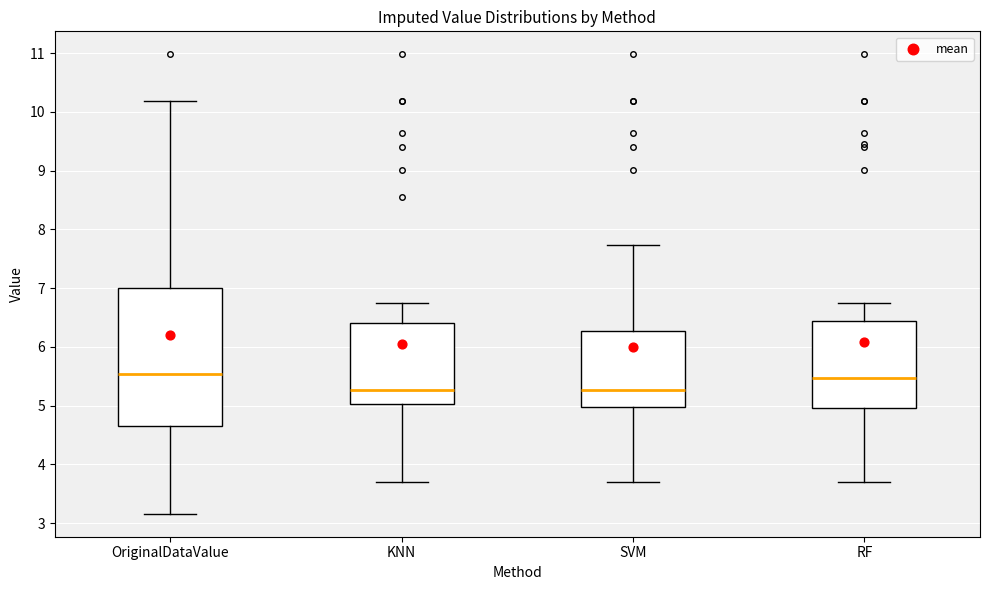

Reading left to right, read every box against the y-axis: the position of its median line, the range the box covers, and the ends of its whiskers. The values are not printed on the chart, so give them approximately, as read against the axis.

OriginalDataValue: median 5.5, box 4.7 to 7.0, whiskers 3.2 to 10.2
KNN: median 5.3, box 5.0 to 6.4, whiskers 3.7 to 6.7
SVM: median 5.3, box 5.0 to 6.3, whiskers 3.7 to 7.7
RF: median 5.5, box 5.0 to 6.4, whiskers 3.7 to 6.7